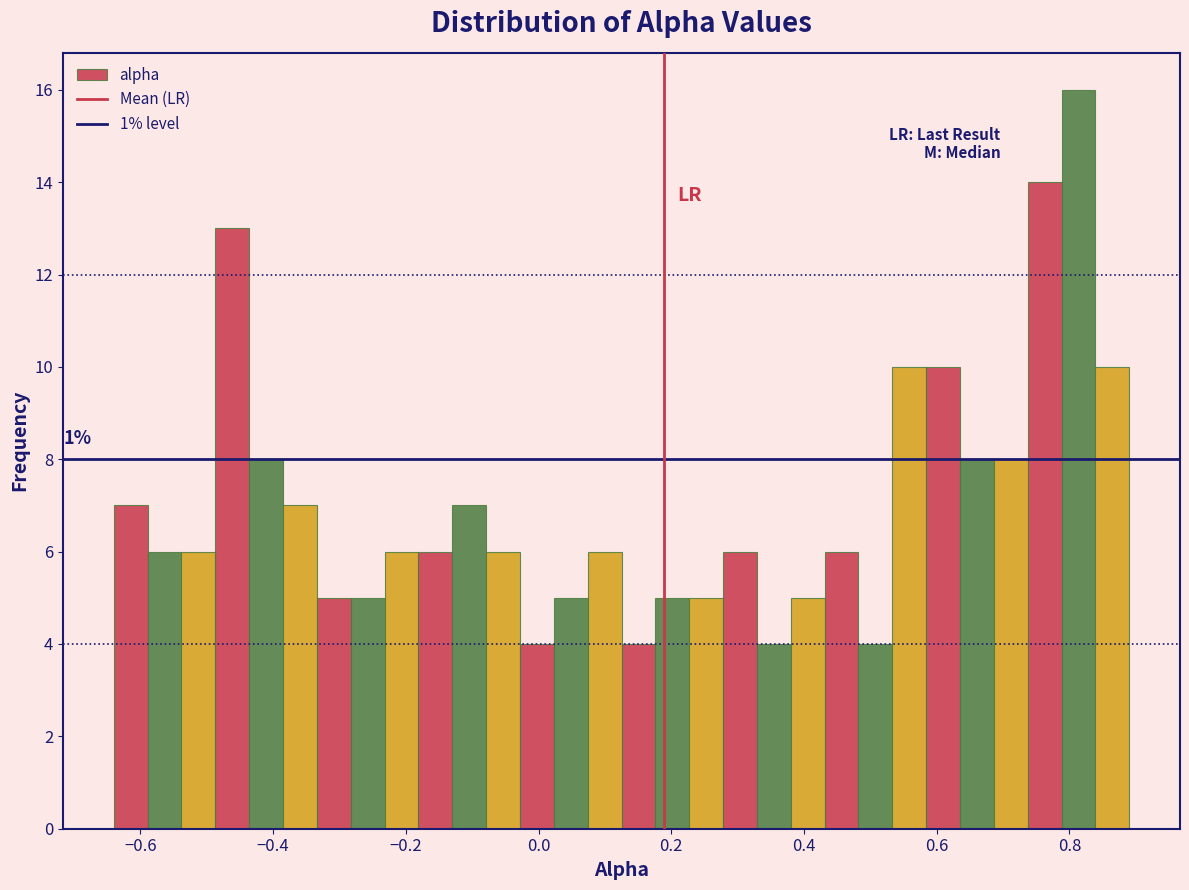

Around what value on the x-axis is the tallest bar? Give the approximate position of its centre, as read against the axis.

0.82